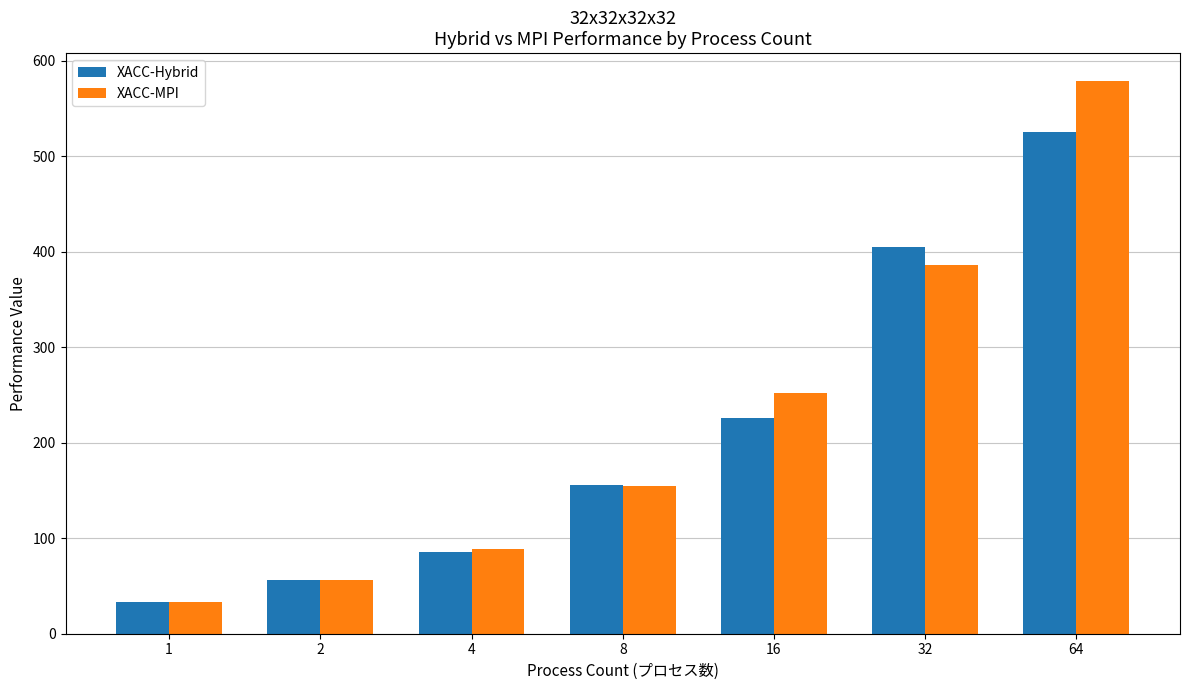

Is it true that XACC-Hybrid equals 718.6 at 32?

False